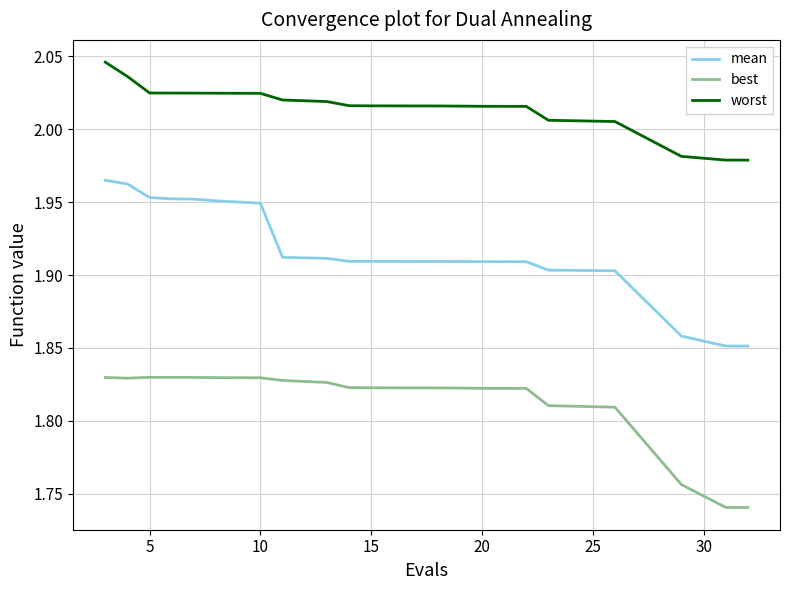

Which series has the widest spread of values?

mean